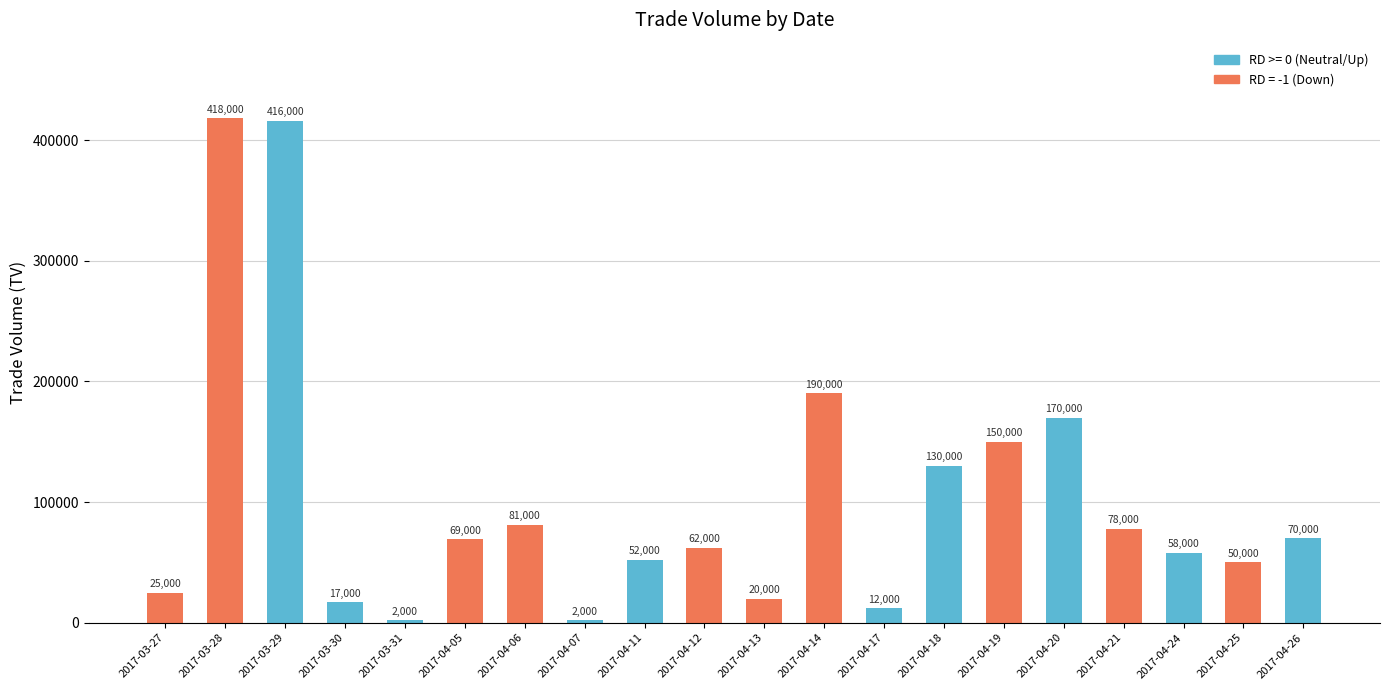

At which label does the data first exceed 69000?

2017-03-28